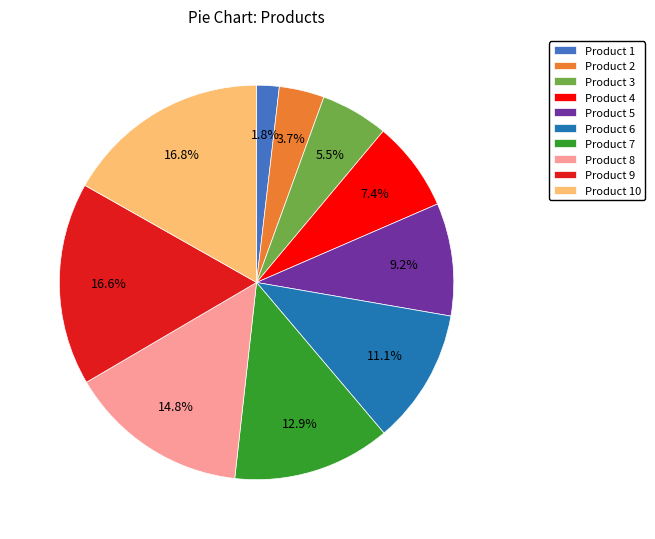

To the nearest percent, what portion does Product 2 represent?

4%